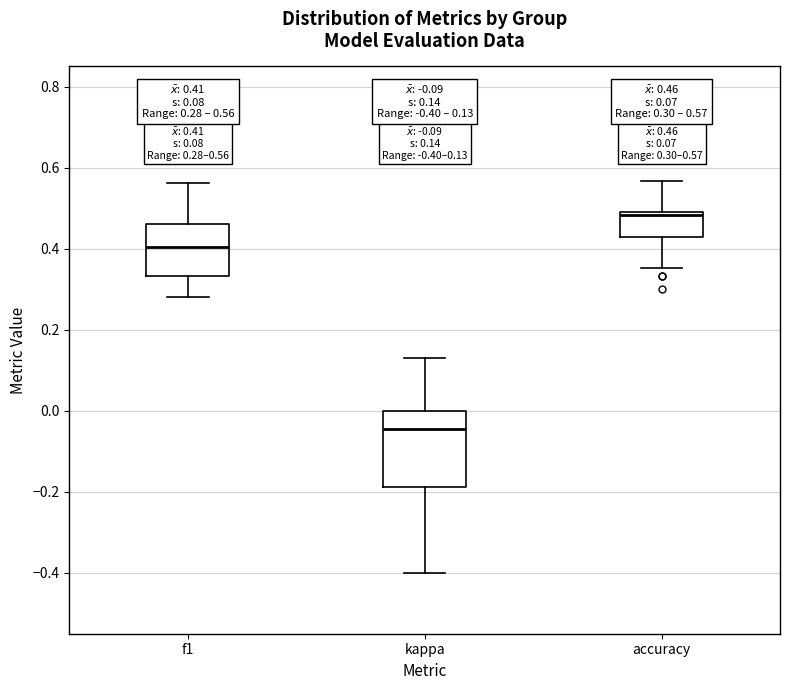

Which box's median line is the lowest?

kappa